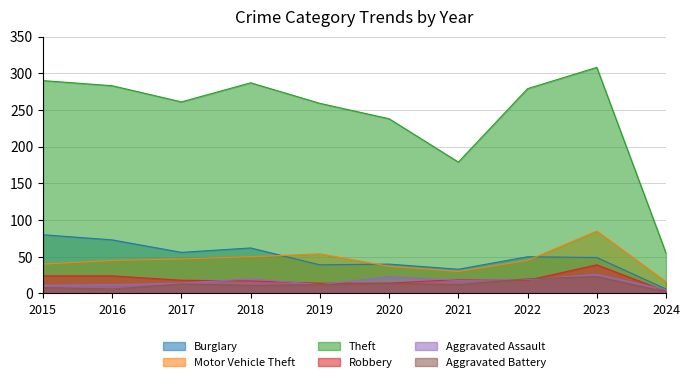

What are all the series names shown in the legend?

Burglary, Motor Vehicle Theft, Theft, Robbery, Aggravated Assault, Aggravated Battery